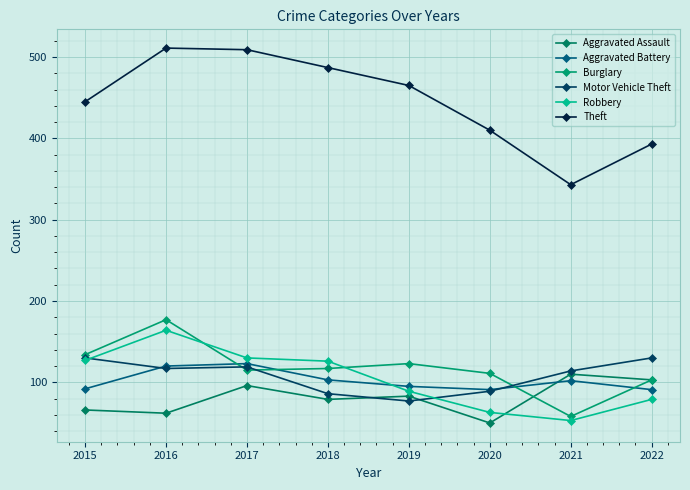

At which label does Aggravated Battery reach its peak?

2017